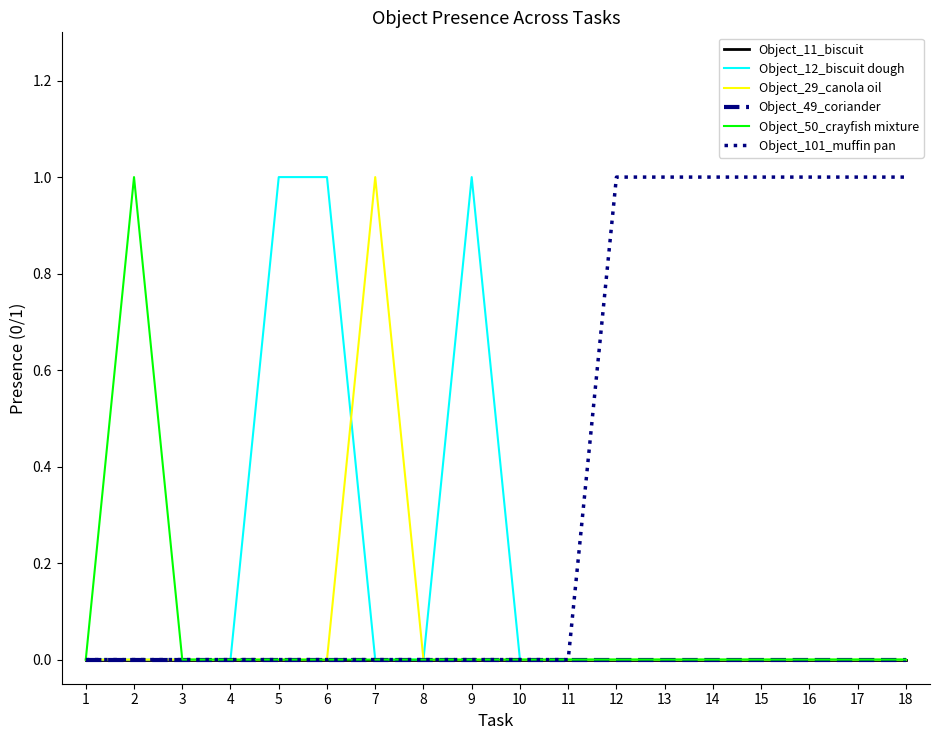

Is this an area chart (filled region under the line)?

No